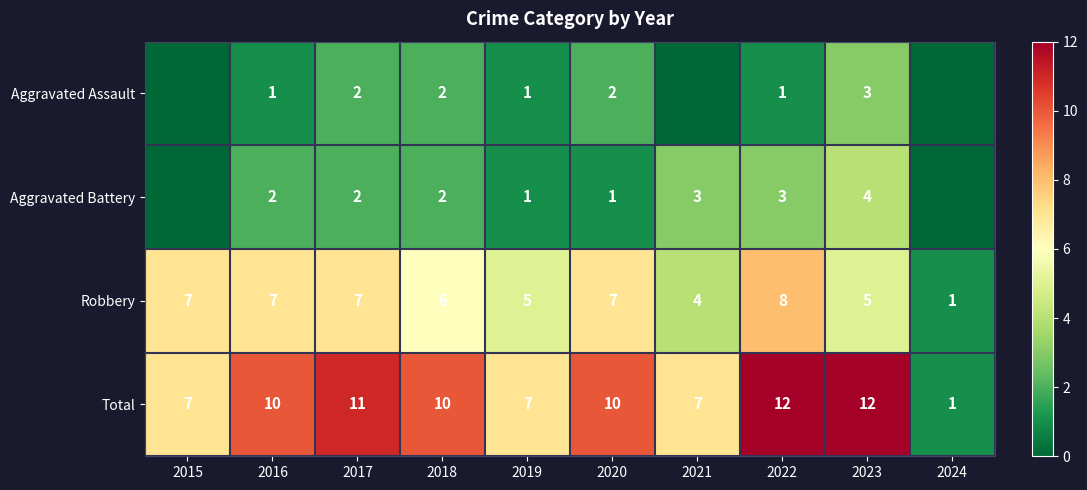

What is the total value across all series at 2022?

24